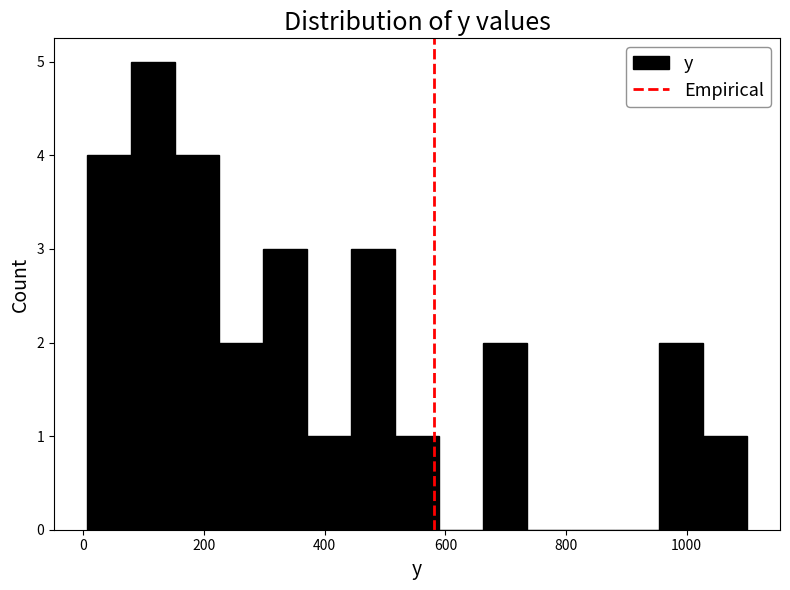

Around what value on the x-axis is the tallest bar? Give the approximate position of its centre, as read against the axis.

120